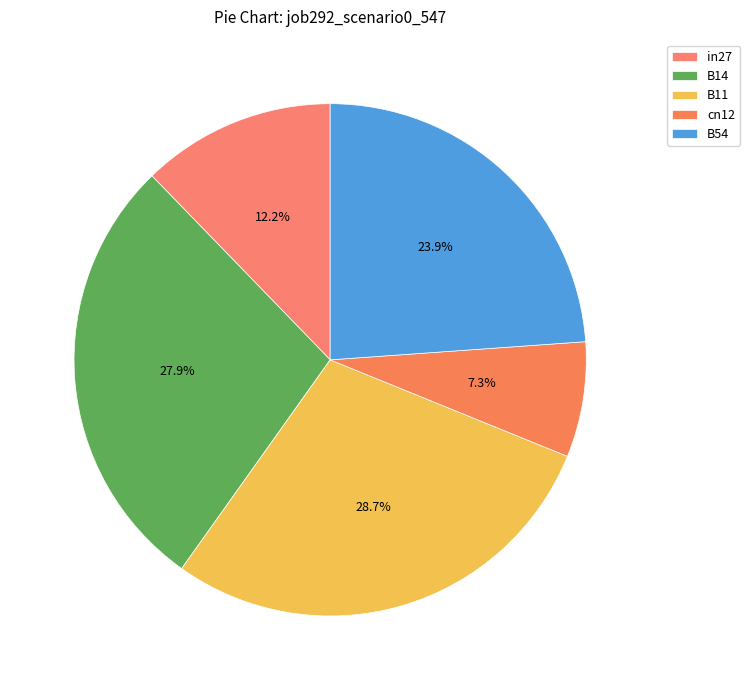

What portion of the pie excludes B14?

72.1%